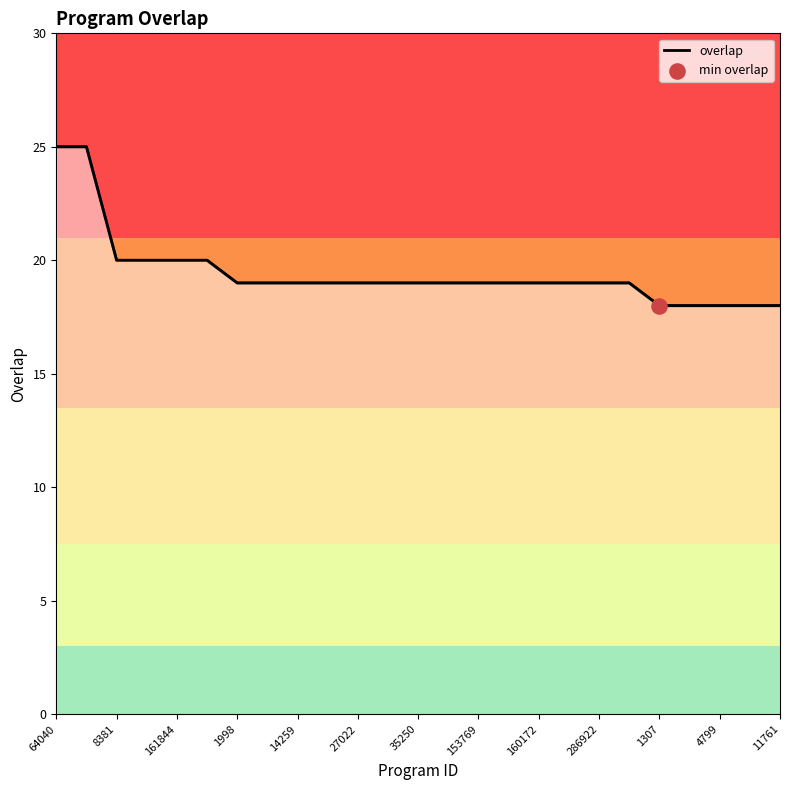

What is the difference between the maximum and minimum values?

7